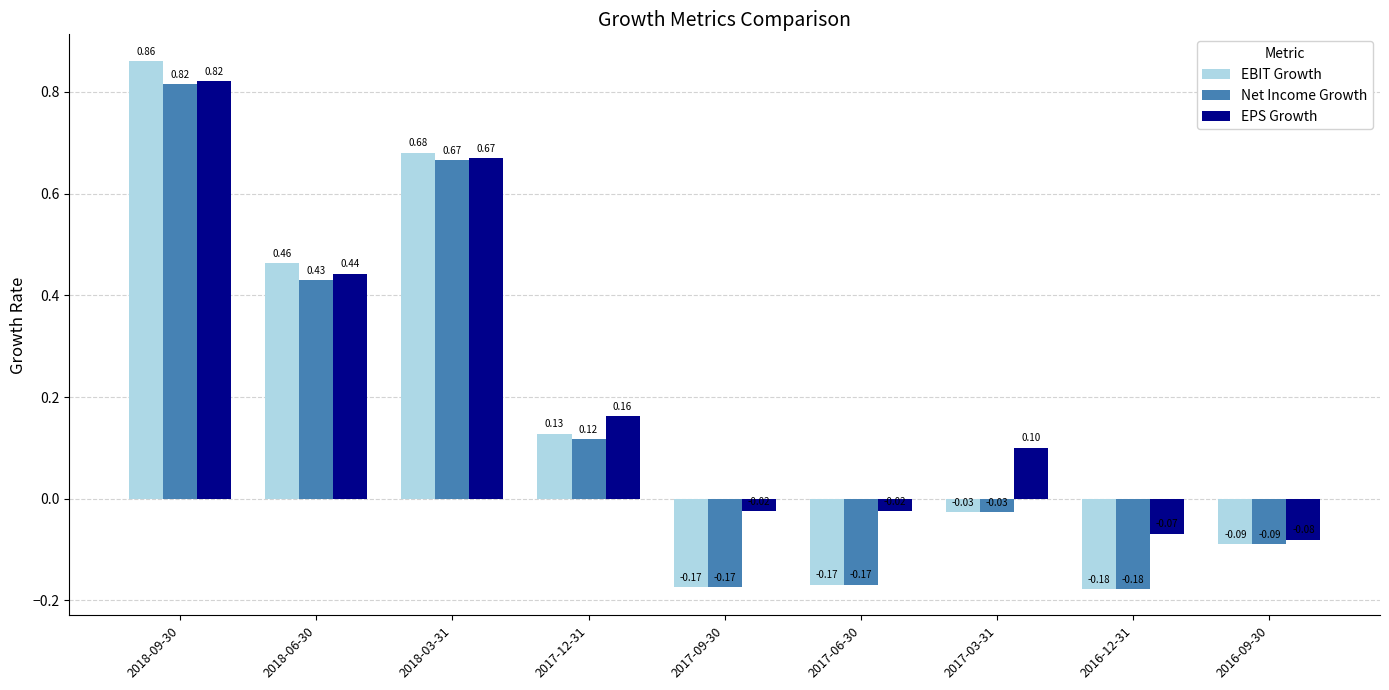

List the series in order of their overall mean, lowest first.

Net Income Growth, EBIT Growth, EPS Growth